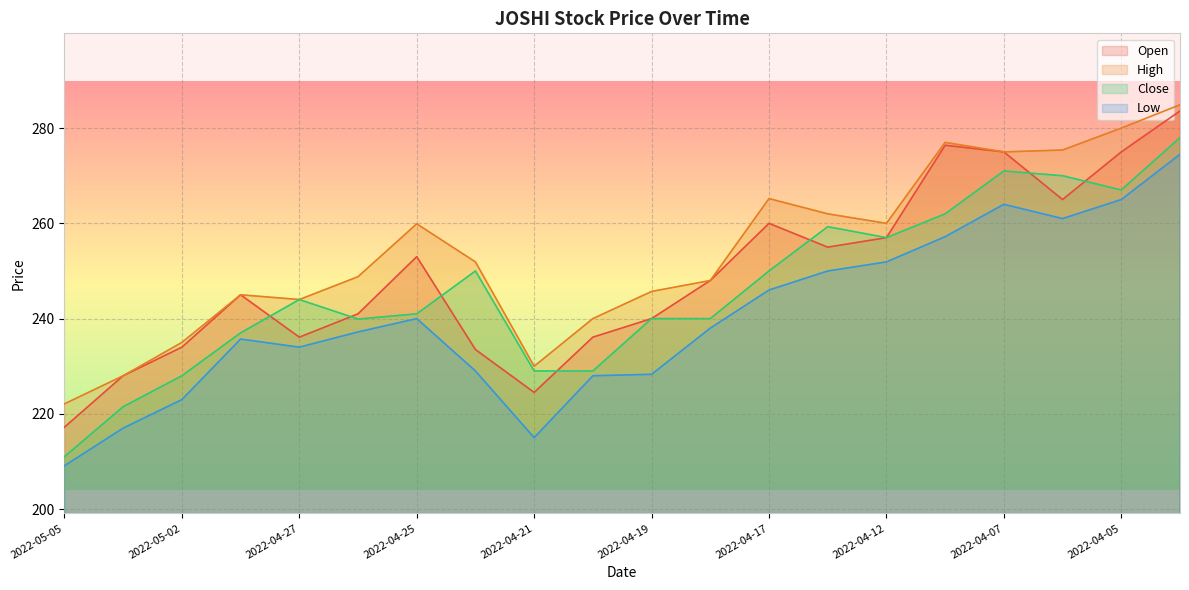

Between 2022-04-19 and 2022-04-06, which is larger?

2022-04-06